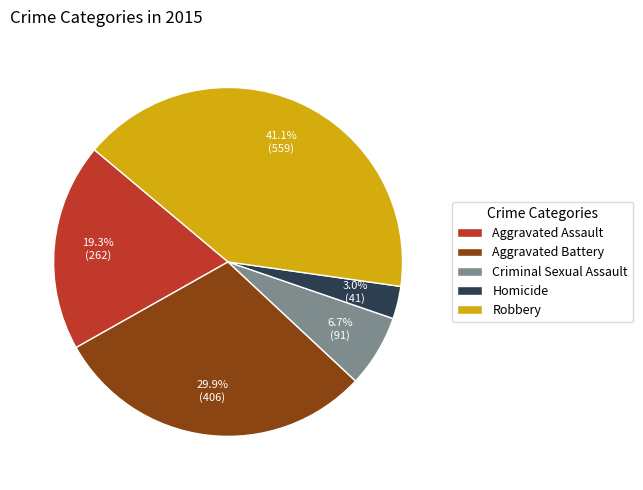

Count the number of slices in the pie.

5